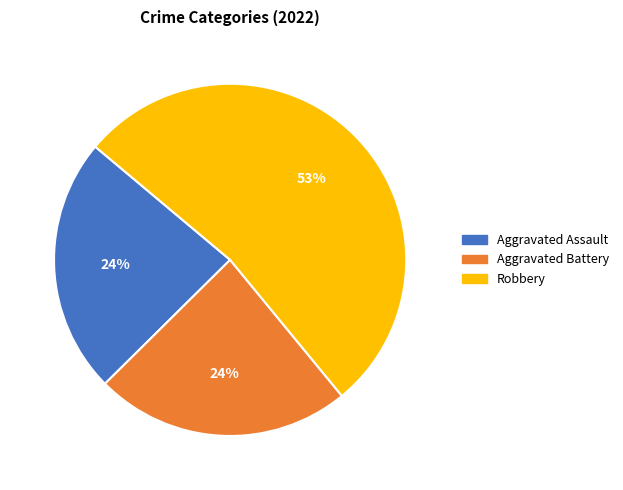

To the nearest percent, what is the average slice percentage?

33%